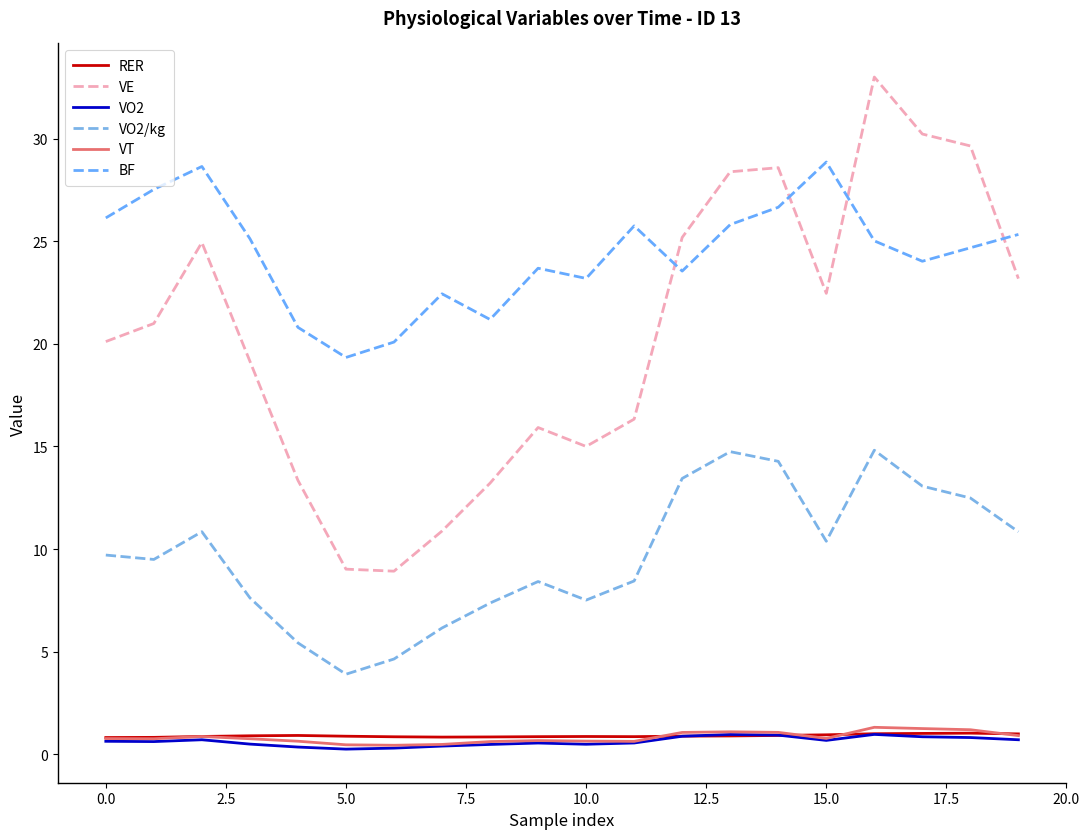

Is this an area chart (filled region under the line)?

No